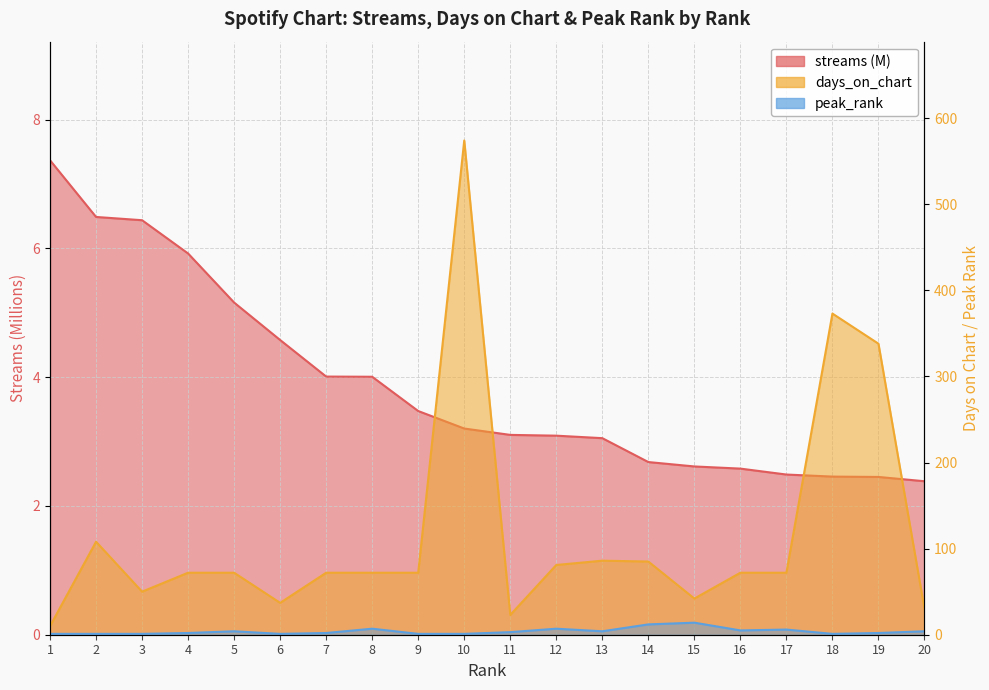

What is the difference between the highest and lowest values at 20?

27.6